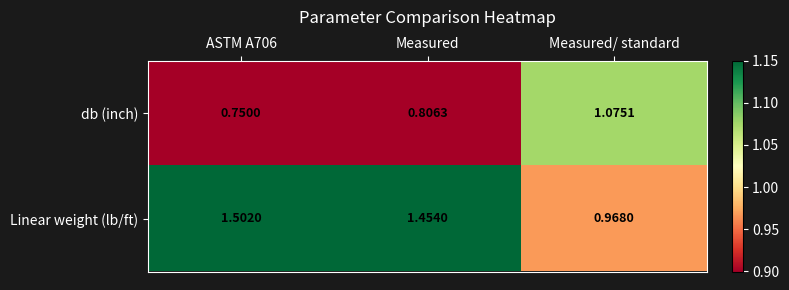

What is the difference between the highest and lowest values at Measured/ standard?

0.1